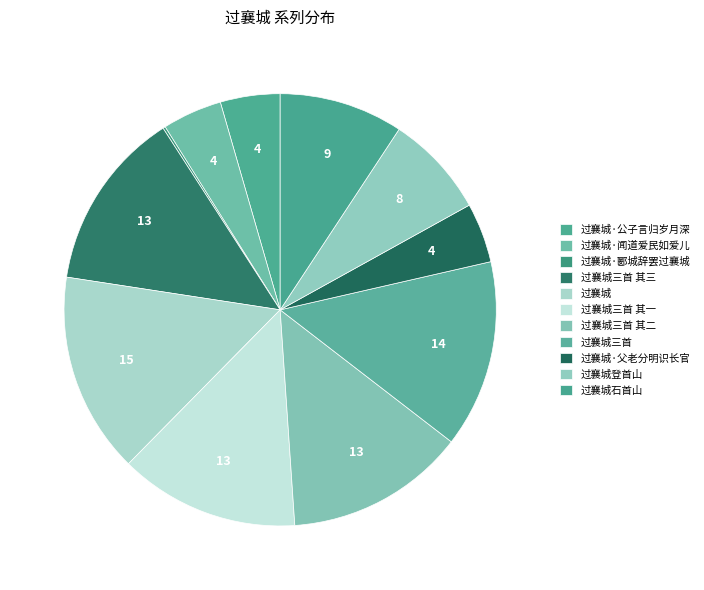

To the nearest percent, what is the combined percentage of 过襄城三首 其三 and 过襄城·闻道爱民如爱儿?

18%